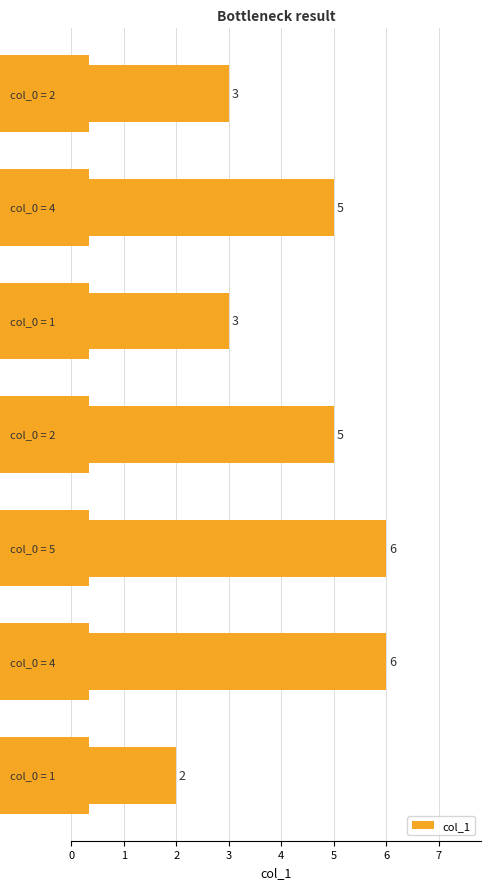

Count the values in the range 3 to 6.

6